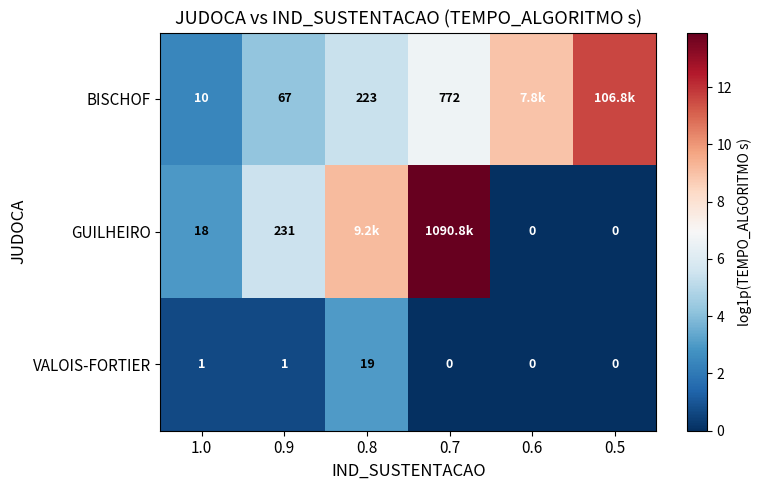

Which has a higher value, 0.8 or 0.5?

0.5